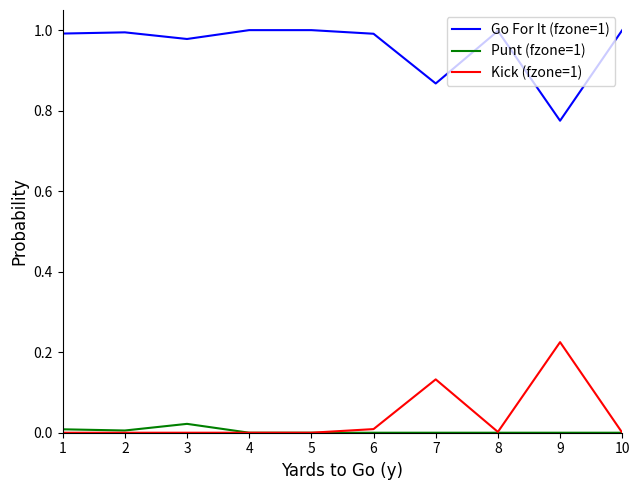

True or false: Go For It (fzone=1) and Punt (fzone=1) intersect in this chart.

False